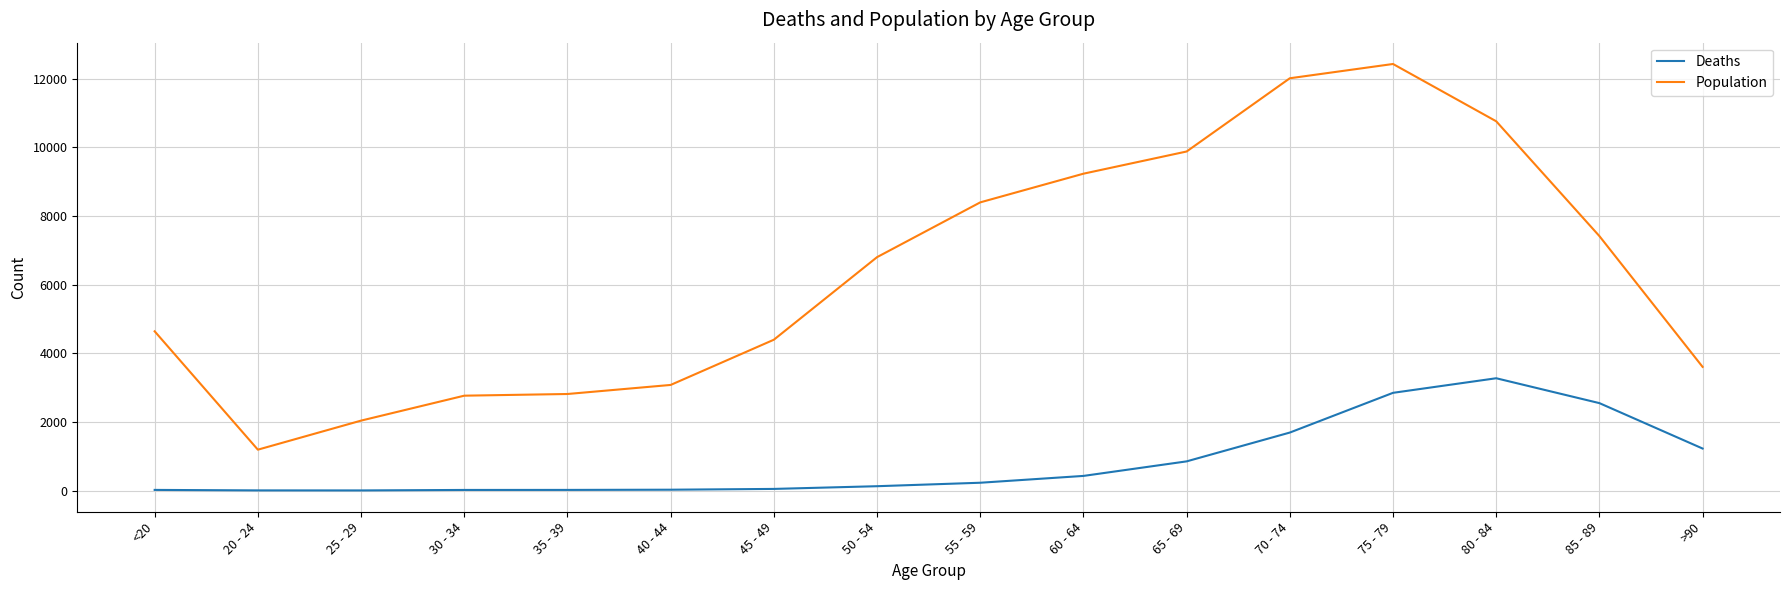

Count the number of categories in the chart.

16